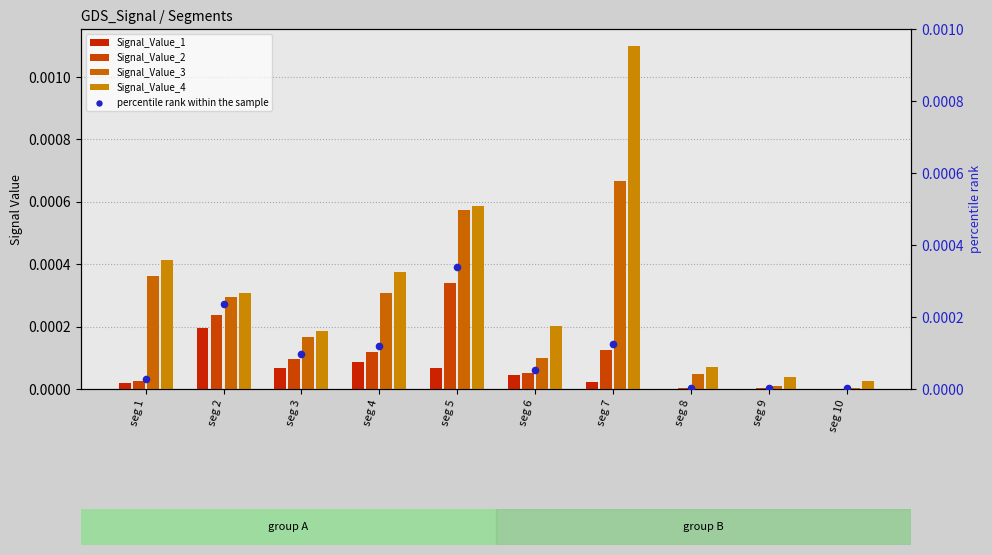

At how many categories does at least one series exceed 0?

10